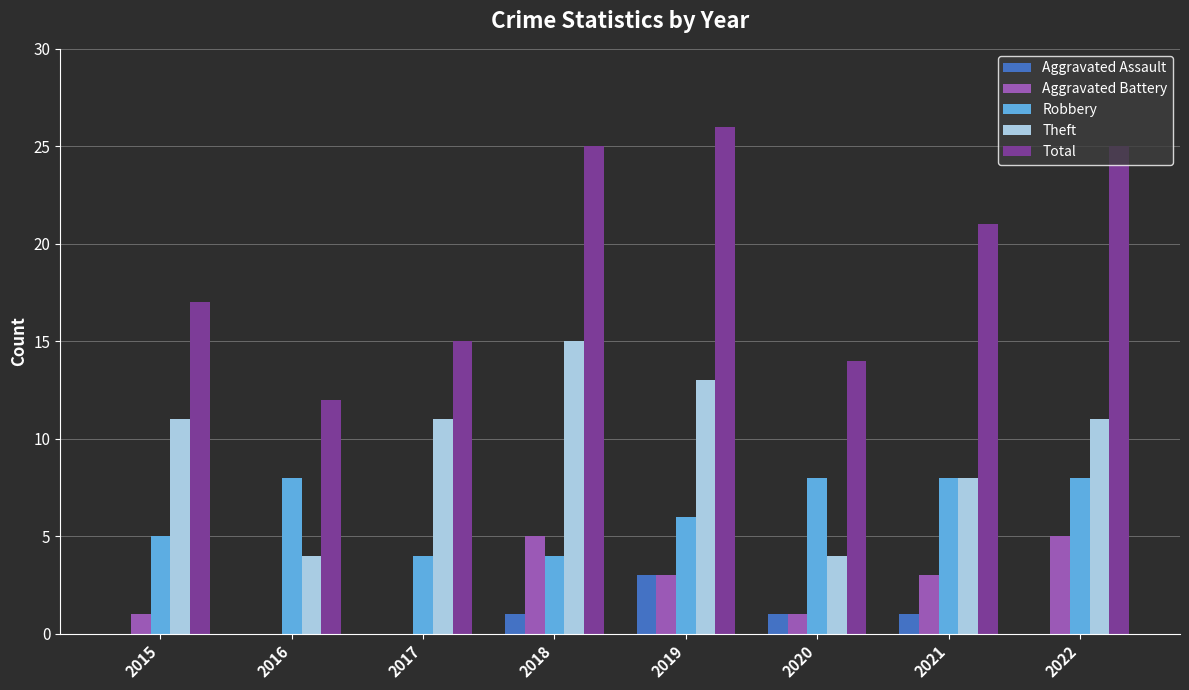

At which category does the chart reach its peak across all series?

2019